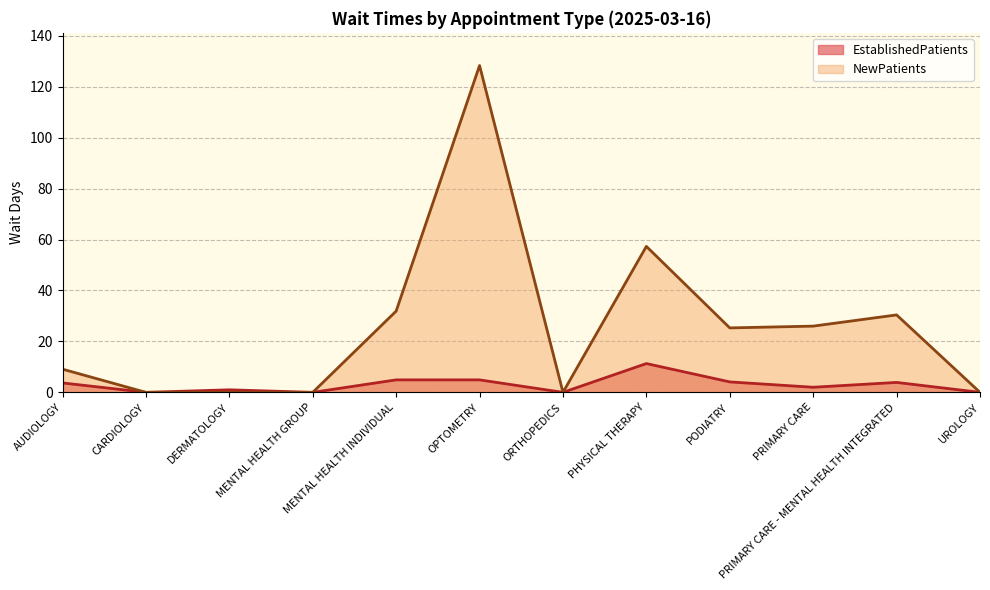

True or false: EstablishedPatients and NewPatients intersect in this chart.

False